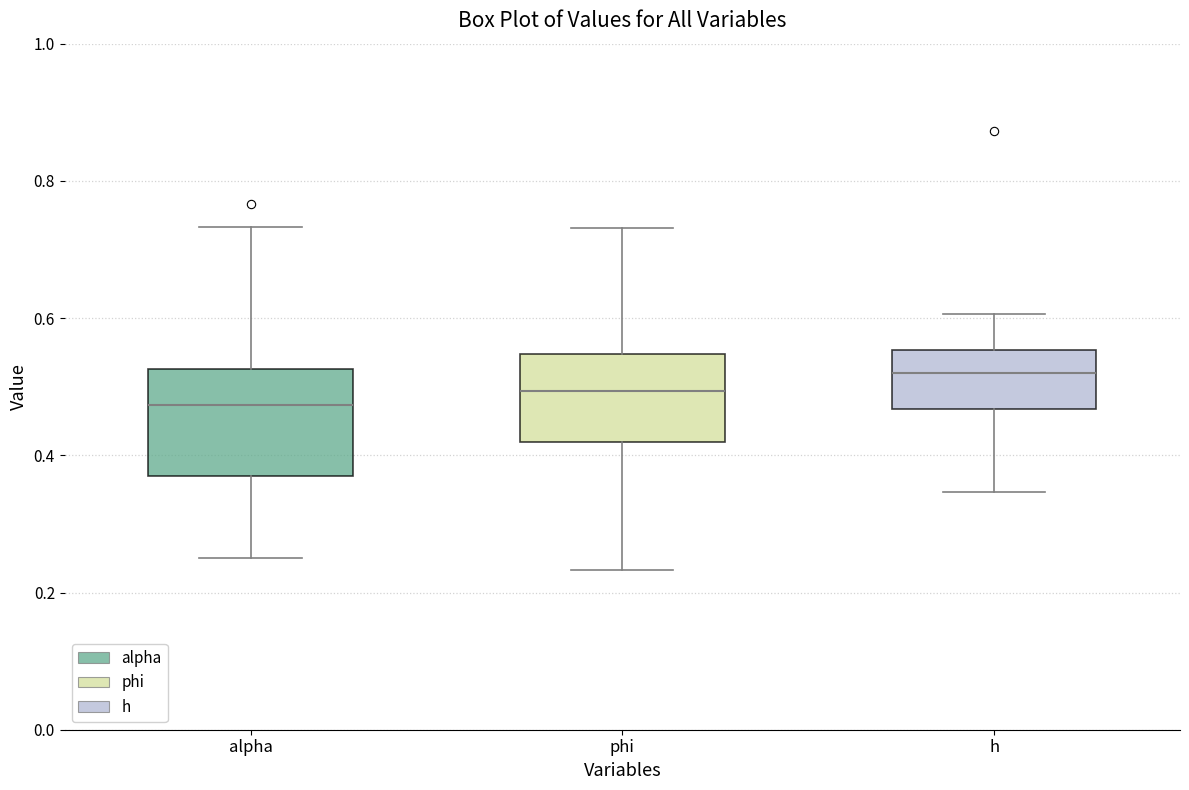

Reading left to right, read every box against the y-axis: the position of its median line, the range the box covers, and the ends of its whiskers. The values are not printed on the chart, so give them approximately, as read against the axis.

alpha: median 0.48, box 0.36 to 0.52, whiskers 0.24 to 0.74
phi: median 0.50, box 0.42 to 0.54, whiskers 0.24 to 0.74
h: median 0.52, box 0.46 to 0.56, whiskers 0.34 to 0.60